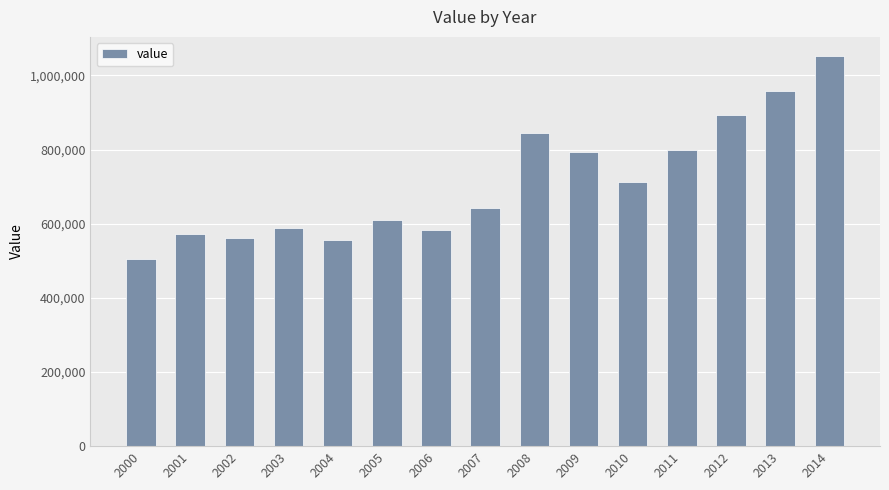

The chart shows a value of 504075.0 at 2000. True or false?

True